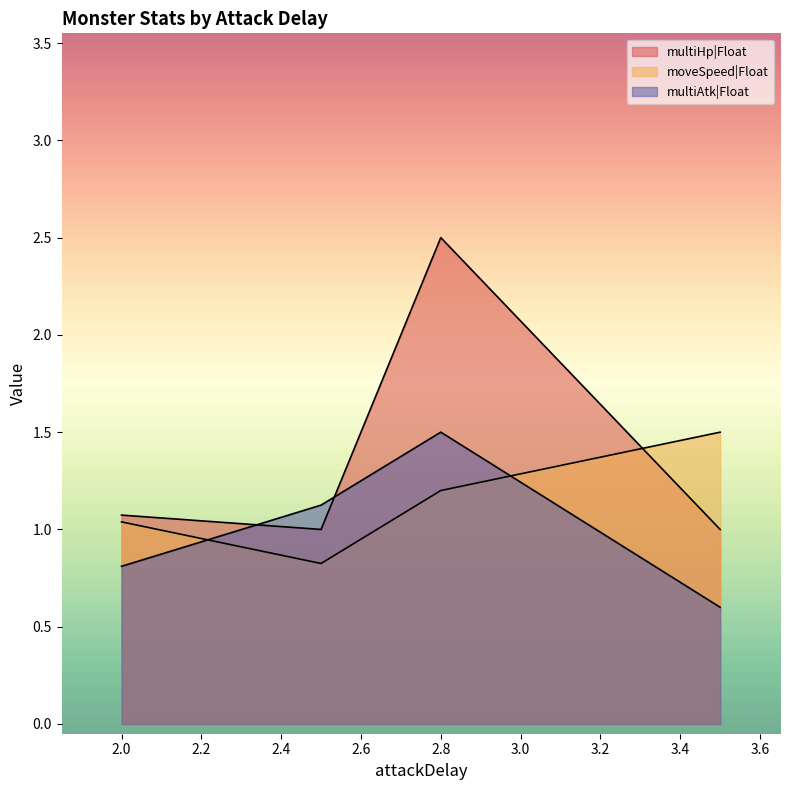

The multiAtk|Float series shows 0.6 at 2.0. True or false?

False